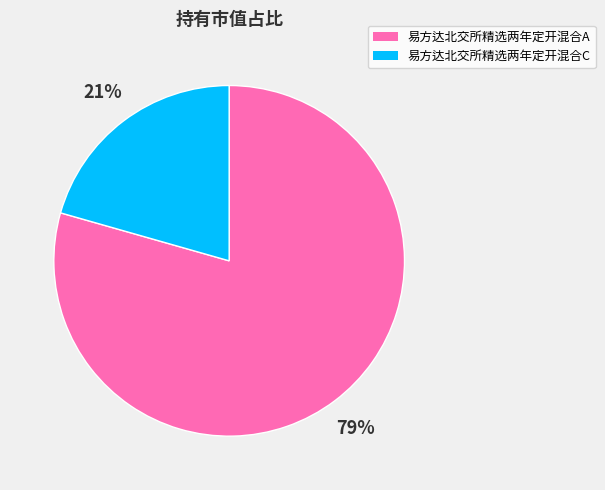

What is the largest slice in the pie chart?

易方达北交所精选两年定开混合A